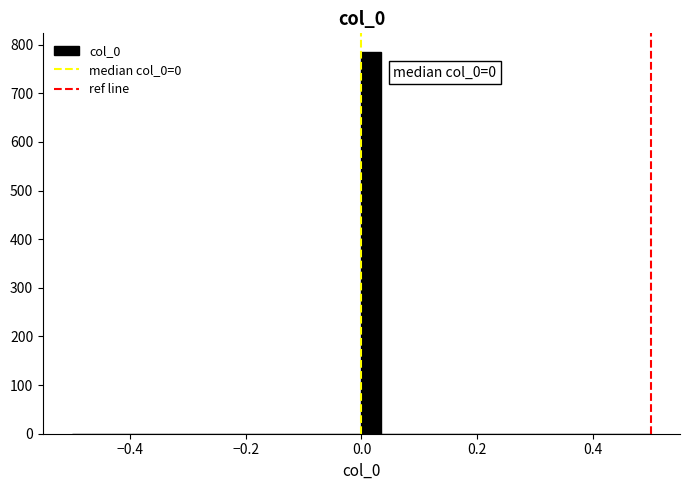

Read against the x-axis, roughly where is the centre of the tallest bar?

0.02